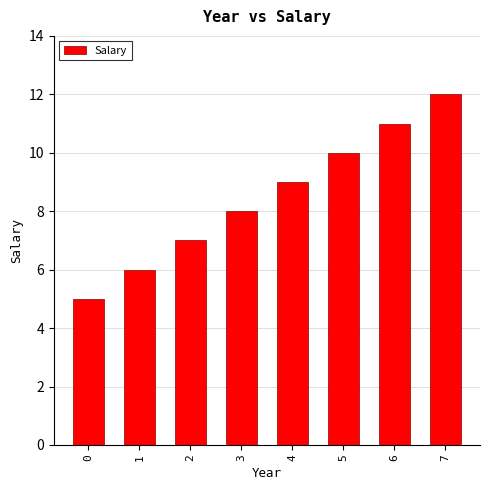

Are the bars grouped side by side (vs. stacked)?

No